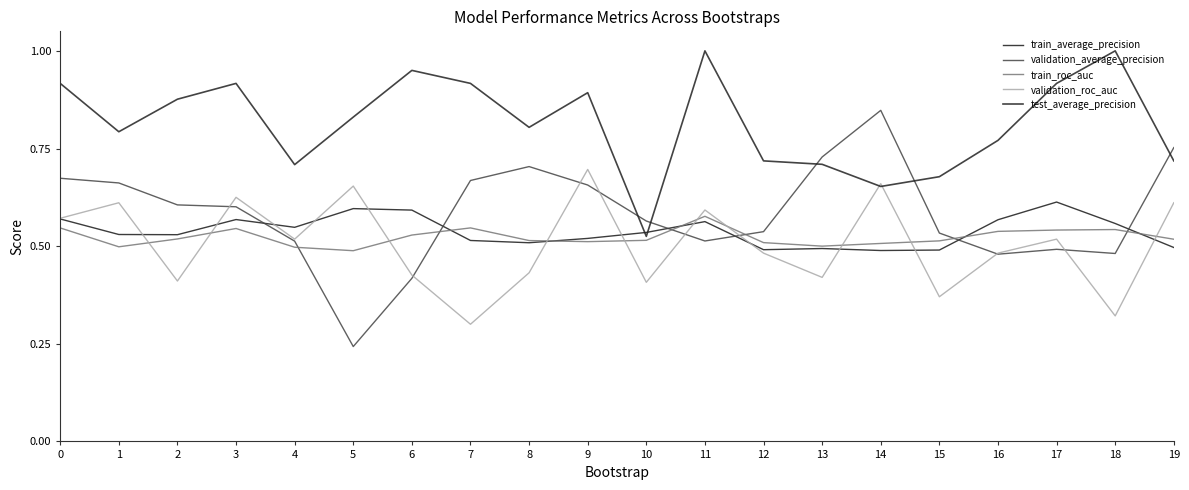

What is the value of the test_average_precision point at the 14th from the left?

0.7